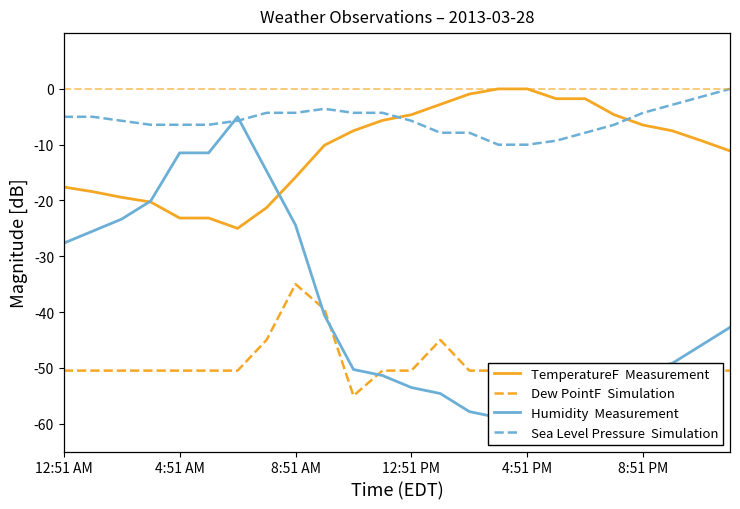

Where is Sea Level Pressure  Simulation nearest to the value -5?

12:51 AM